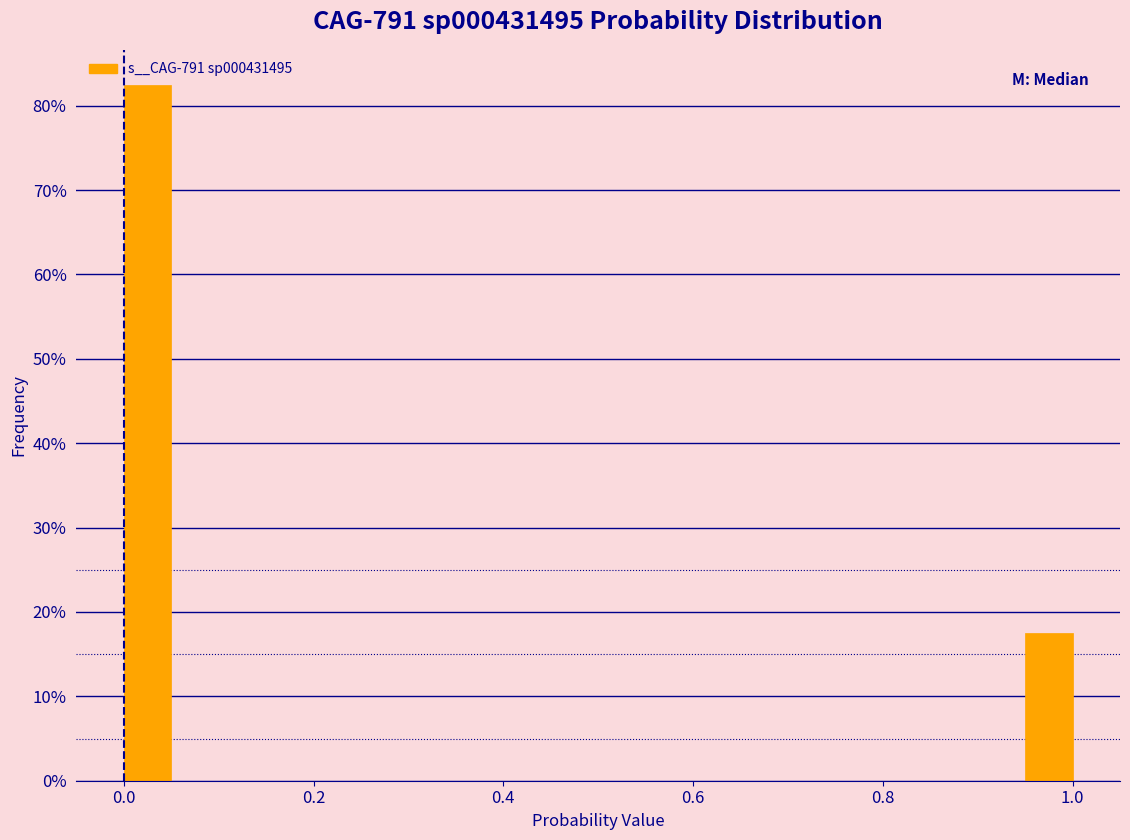

Around what value on the x-axis is the tallest bar? Give the approximate position of its centre, as read against the axis.

0.02